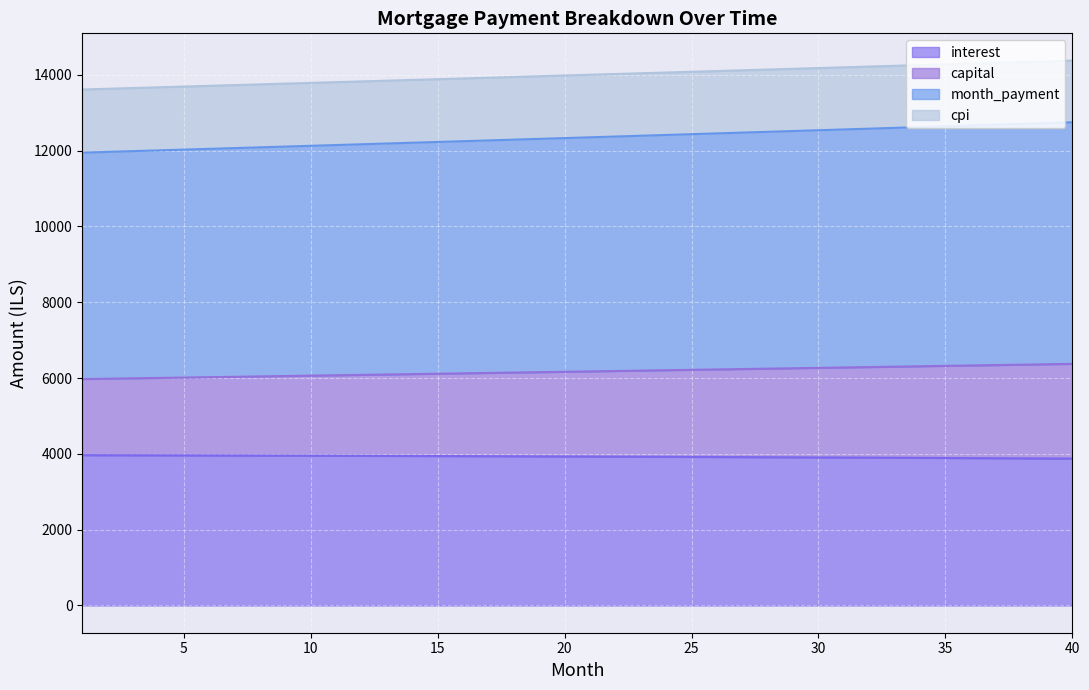

Reading left to right, transcribe all the data shown in this chart.

interest: 1=3964.9	2=3963.6	3=3962.2	4=3960.7	5=3959.2	6=3957.7	7=3956.1	8=3954.5	9=3952.8	10=3951.1	11=3949.3	12=3947.4	13=3945.6	14=3943.6	15=3941.6	16=3939.6	17=3937.5	18=3935.3	19=3933.1	20=3930.9	21=3928.6	22=3926.2	23=3923.8	24=3921.4	25=3918.8	26=3916.3	27=3913.6	28=3910.9	29=3908.2	30=3905.4	31=3902.5	32=3899.6	33=3896.7	34=3893.6	35=3890.5	36=3887.4	37=3884.2	38=3880.9	39=3877.6	40=3874.2
capital: 1=5972.2	2=5982.1	3=5992.1	4=6002.1	5=6012.1	6=6022.1	7=6032.2	8=6042.2	9=6052.3	10=6062.4	11=6072.5	12=6082.6	13=6092.7	14=6102.9	15=6113.1	16=6123.2	17=6133.5	18=6143.7	19=6153.9	20=6164.2	21=6174.4	22=6184.7	23=6195.0	24=6205.4	25=6215.7	26=6226.1	27=6236.5	28=6246.8	29=6257.2	30=6267.7	31=6278.1	32=6288.6	33=6299.1	34=6309.6	35=6320.1	36=6330.6	37=6341.2	38=6351.7	39=6362.3	40=6372.9
month_payment: 1=11944.4	2=11964.3	3=11984.2	4=12004.2	5=12024.2	6=12044.2	7=12064.3	8=12084.4	9=12104.6	10=12124.7	11=12145.0	12=12165.2	13=12185.5	14=12205.8	15=12226.1	16=12246.5	17=12266.9	18=12287.4	19=12307.8	20=12328.4	21=12348.9	22=12369.5	23=12390.1	24=12410.7	25=12431.4	26=12452.1	27=12472.9	28=12493.7	29=12514.5	30=12535.4	31=12556.3	32=12577.2	33=12598.1	34=12619.1	35=12640.2	36=12661.2	37=12682.3	38=12703.5	39=12724.7	40=12745.9
cpi: 1=13610.5	2=13629.8	3=13649.1	4=13668.5	5=13687.8	6=13707.2	7=13726.6	8=13746.0	9=13765.4	10=13784.8	11=13804.3	12=13823.7	13=13843.2	14=13862.7	15=13882.1	16=13901.6	17=13921.1	18=13940.7	19=13960.2	20=13979.7	21=13999.3	22=14018.9	23=14038.4	24=14058.0	25=14077.6	26=14097.2	27=14116.9	28=14136.5	29=14156.1	30=14175.8	31=14195.5	32=14215.1	33=14234.8	34=14254.5	35=14274.2	36=14294.0	37=14313.7	38=14333.4	39=14353.2	40=14372.9